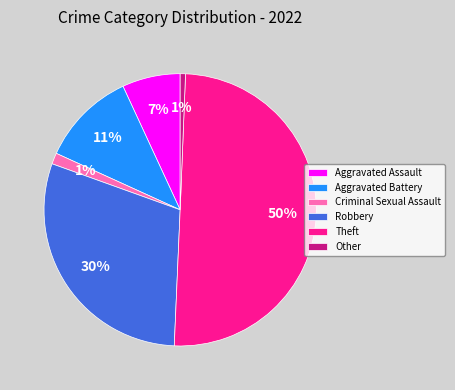

Count the number of slices in the pie.

6